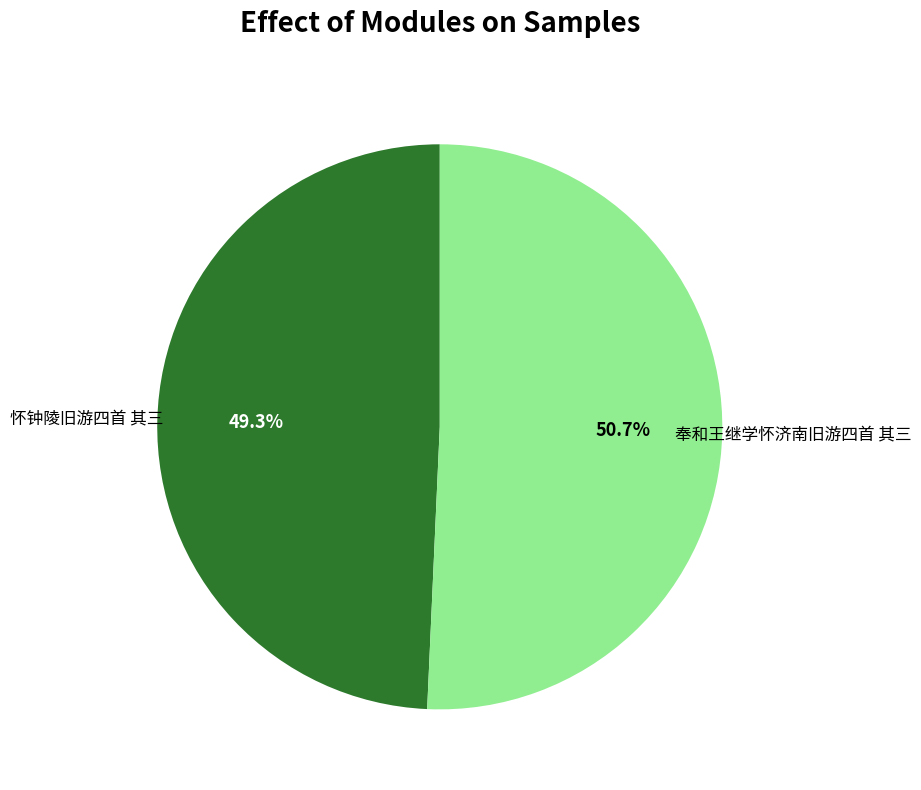

True or false: 怀钟陵旧游四首 其三 accounts for 57% of the total.

False